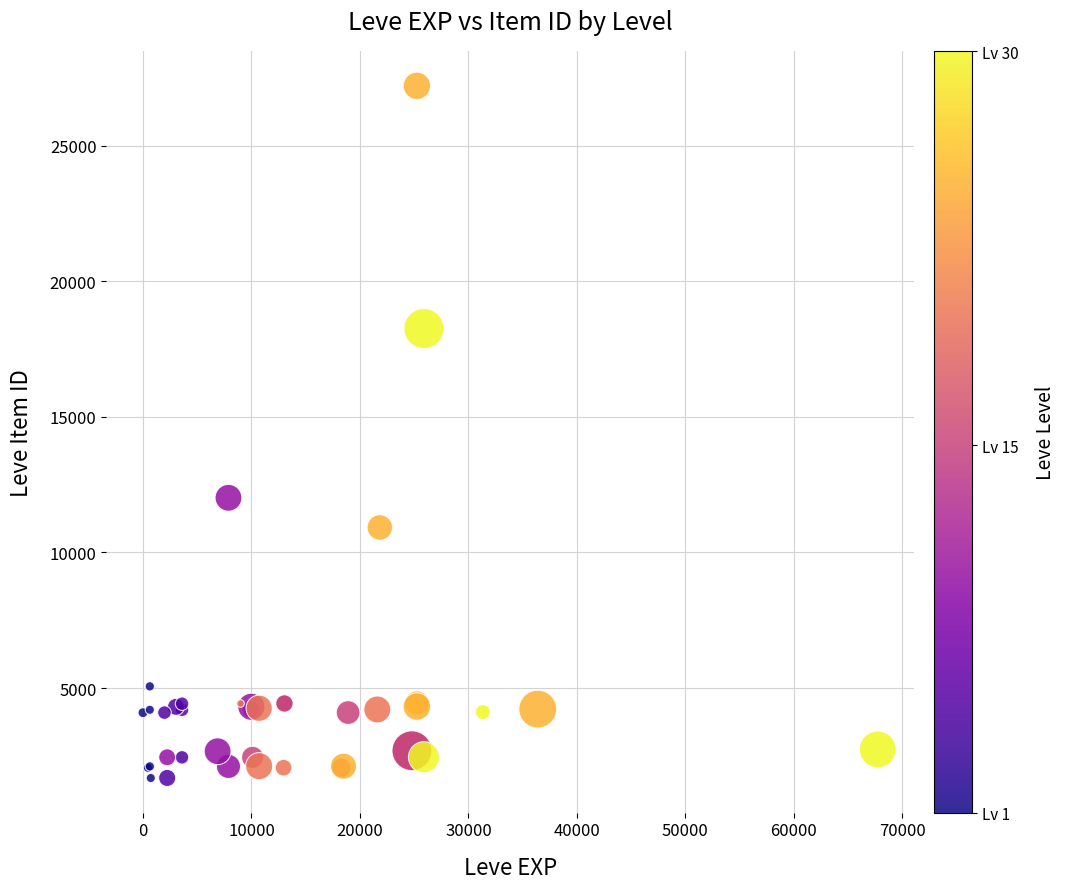

What Y value in the scatter plot is closest to 14448?

12018